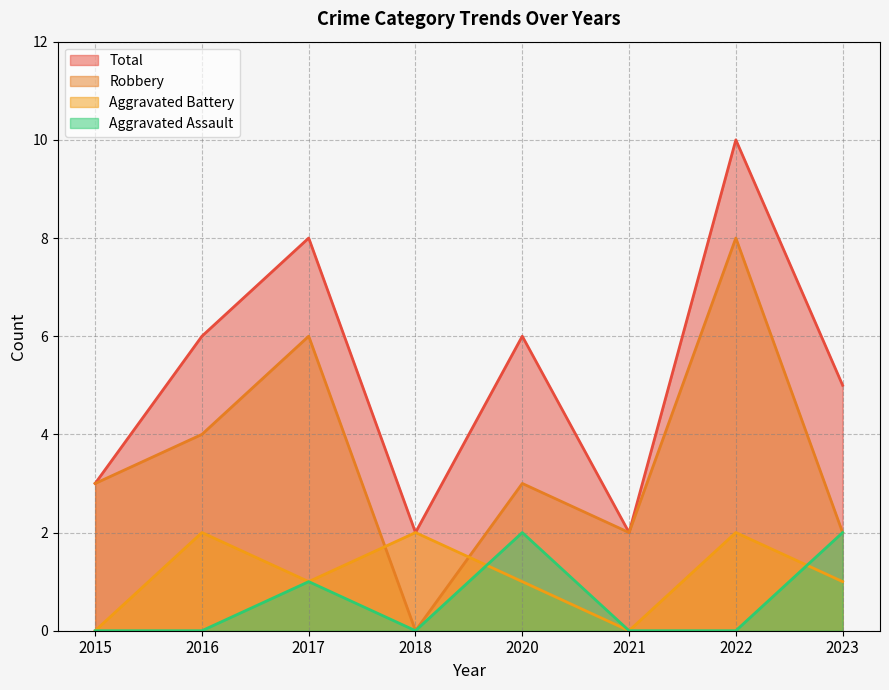

Between 2017 and 2022, which series saw the biggest shift?

Robbery